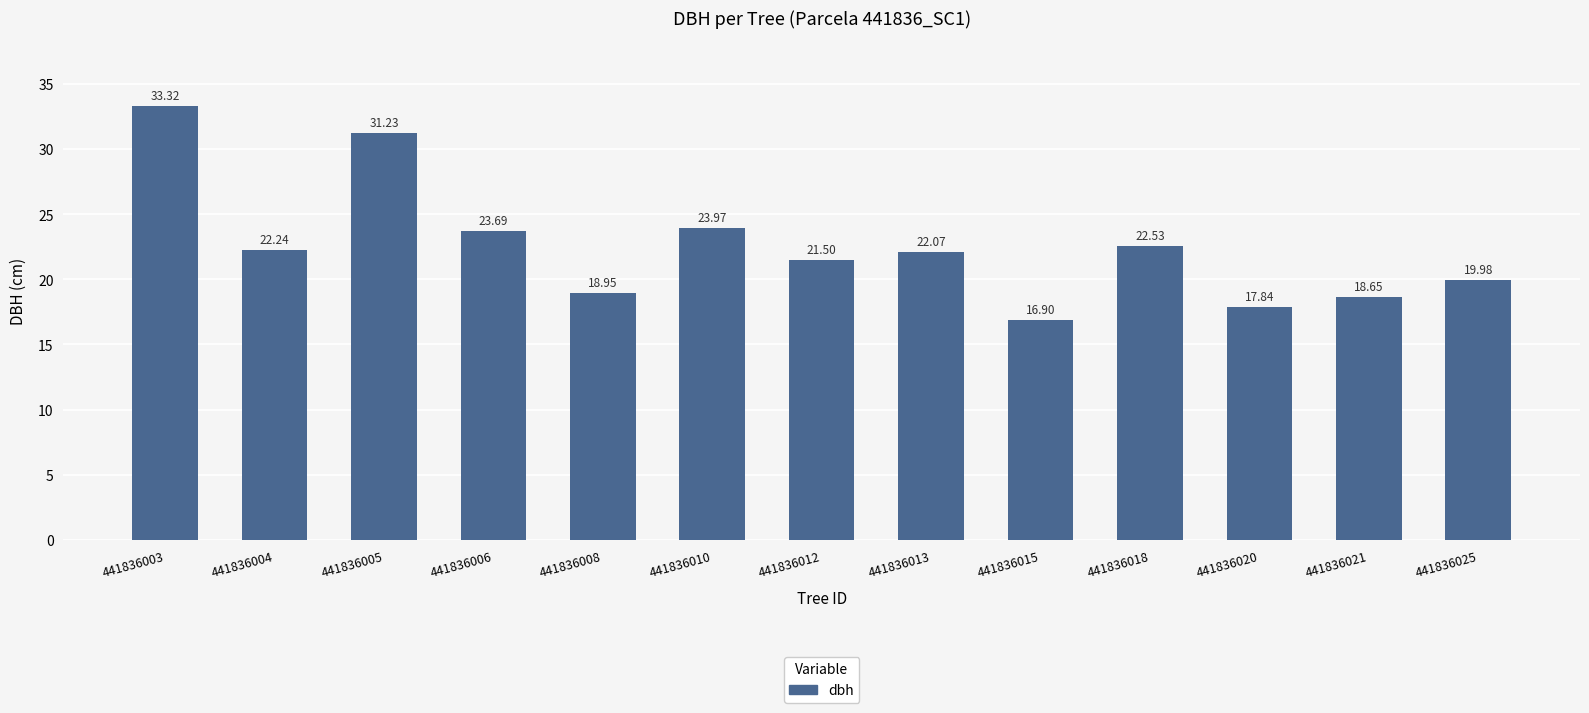

What is the value of the 9th bar from the left?

16.9